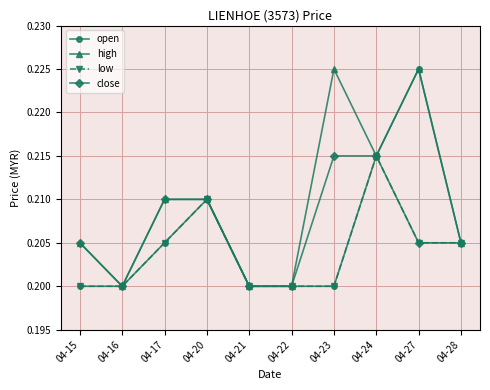

Is this an area chart (filled region under the line)?

No